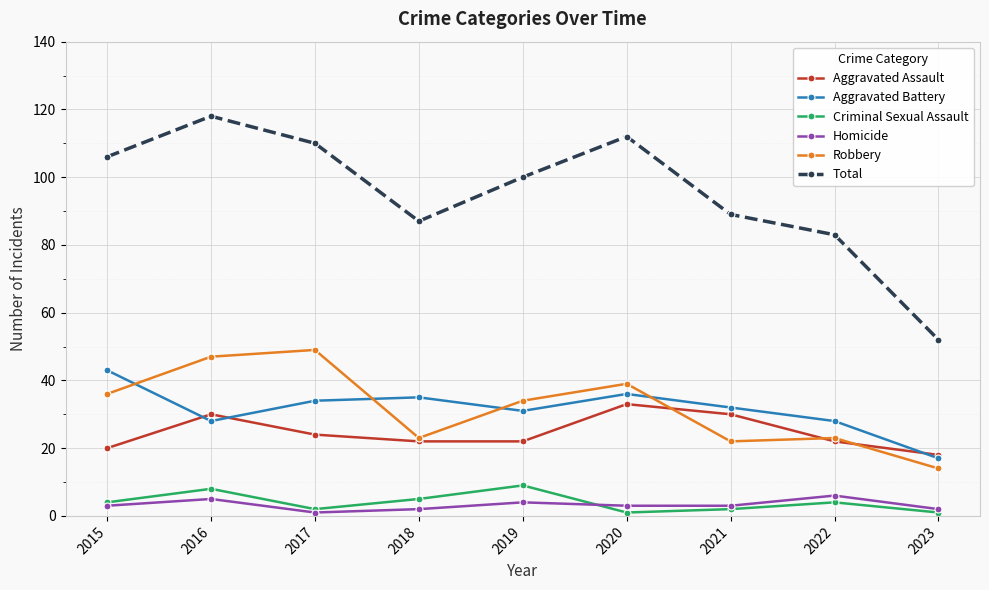

Between 2015 and 2019, which series saw the biggest shift?

Aggravated Battery